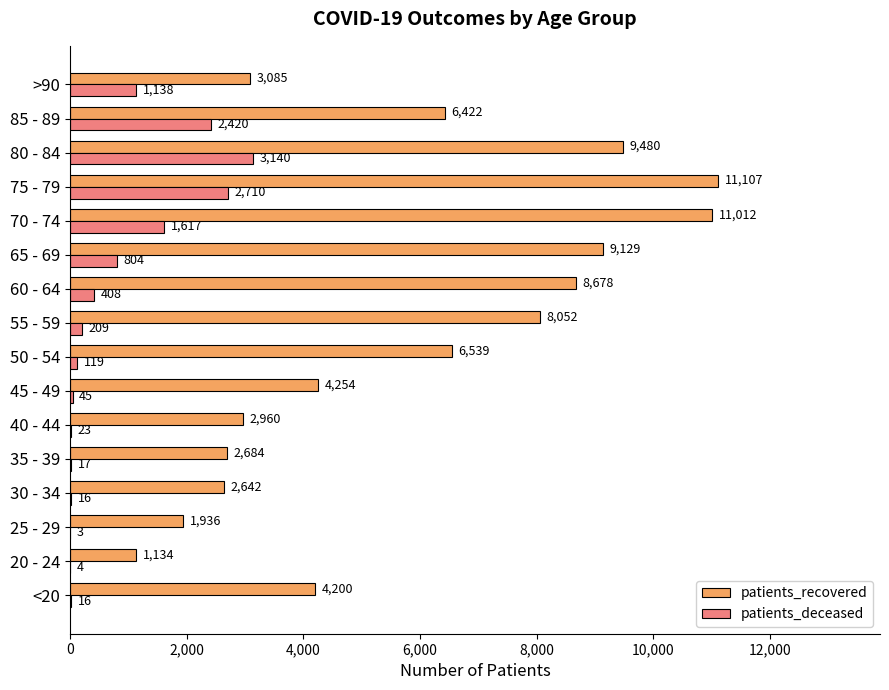

Is it true that patients_deceased equals 23 at 40 - 44?

True